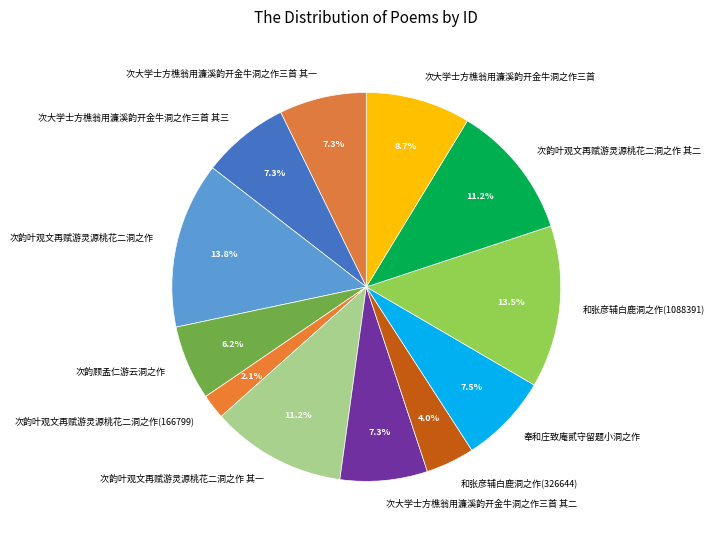

To the nearest percent, what is the average slice percentage?

8%